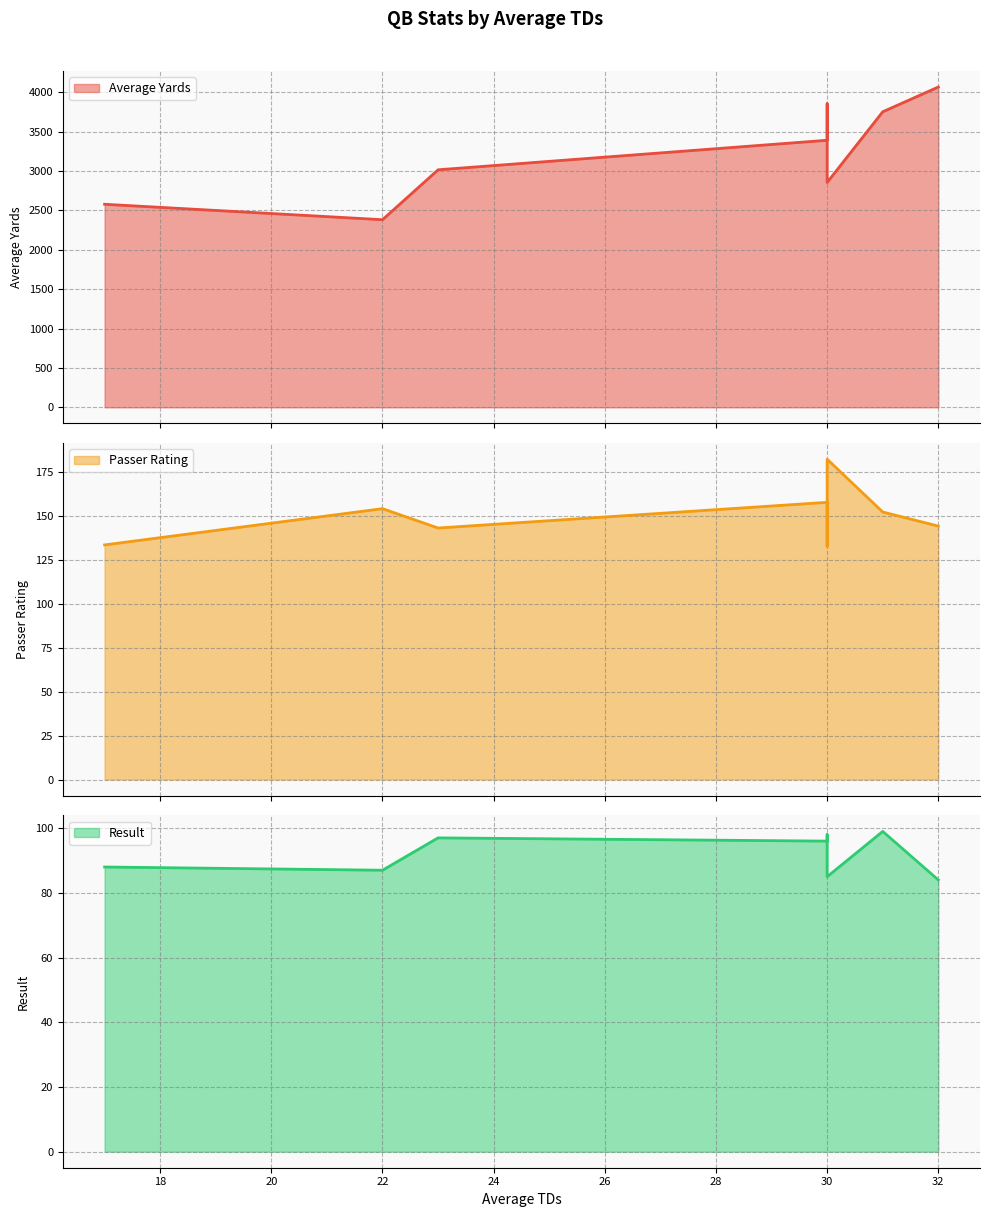

Which has a higher value, 30 or 17?

30